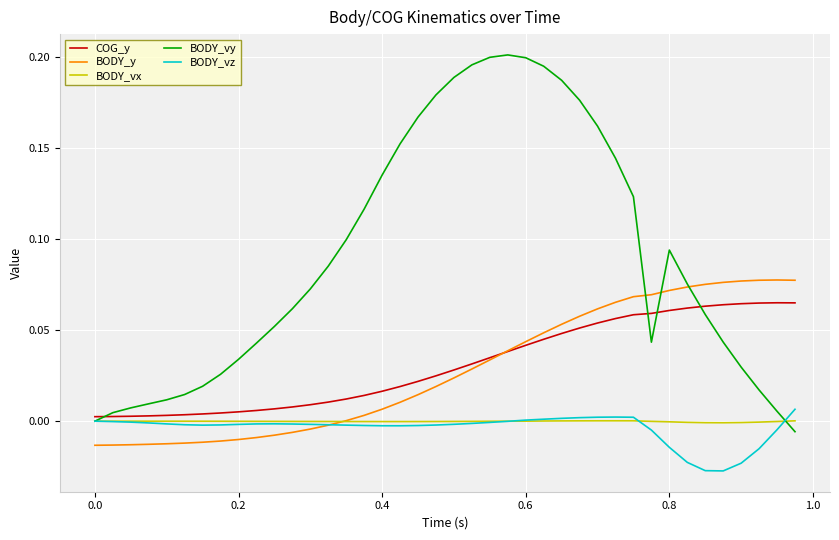

Which series has the largest range (max minus min)?

BODY_vy